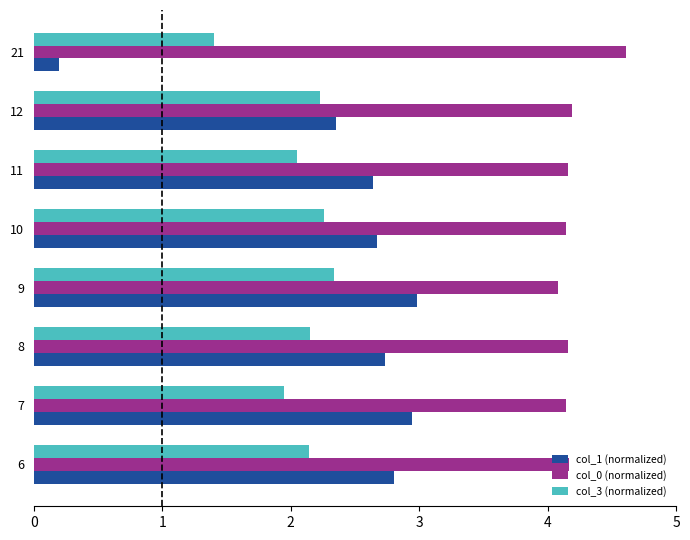

Which series has the widest spread of values?

col_1 (normalized)